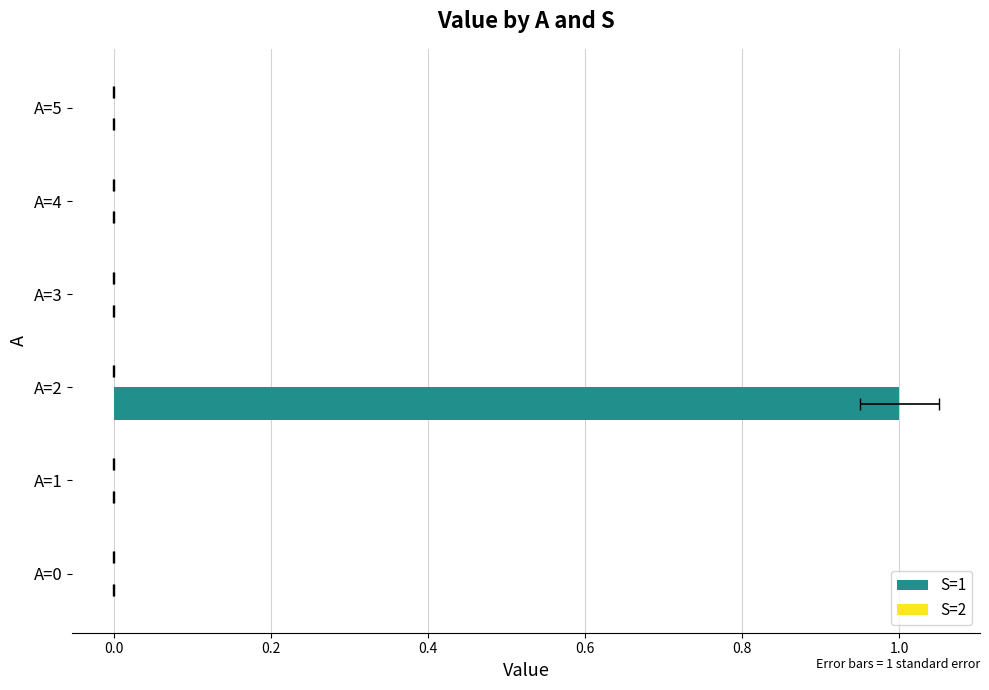

What is the greatest value displayed?

1.0